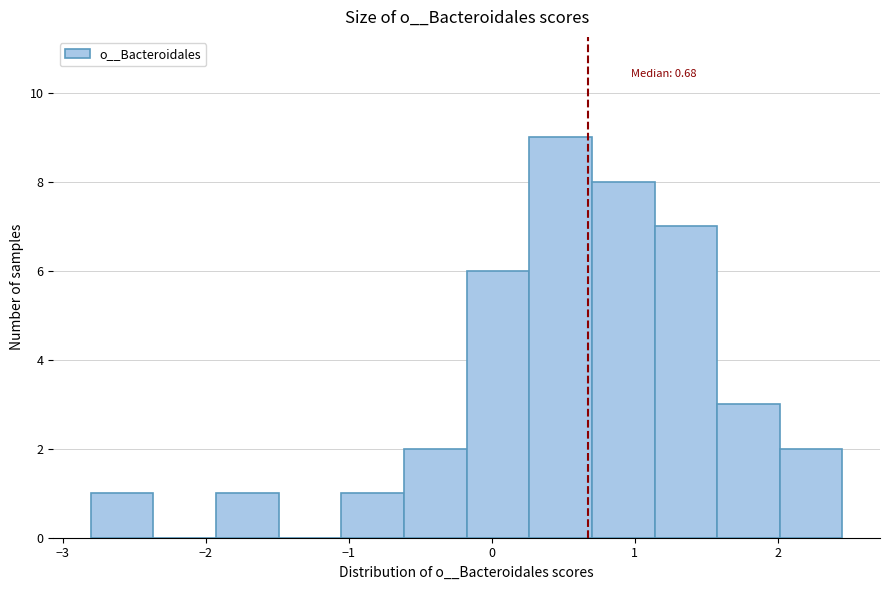

Over which range of the x-axis is the bar tallest?

0.3 to 0.7